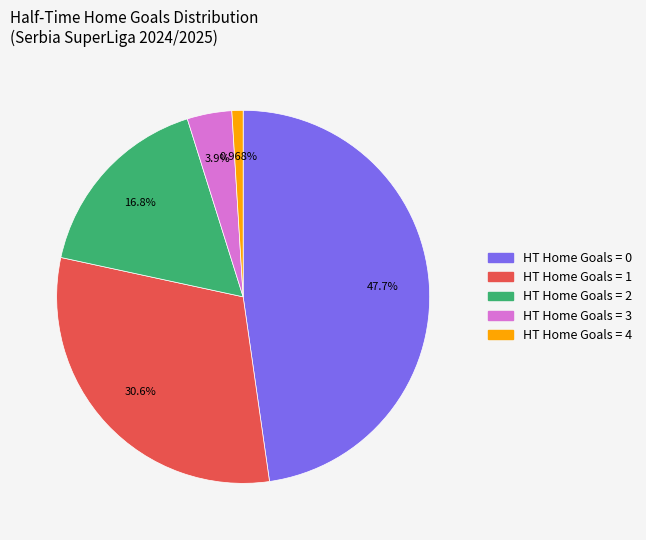

Does any single category account for the majority?

No